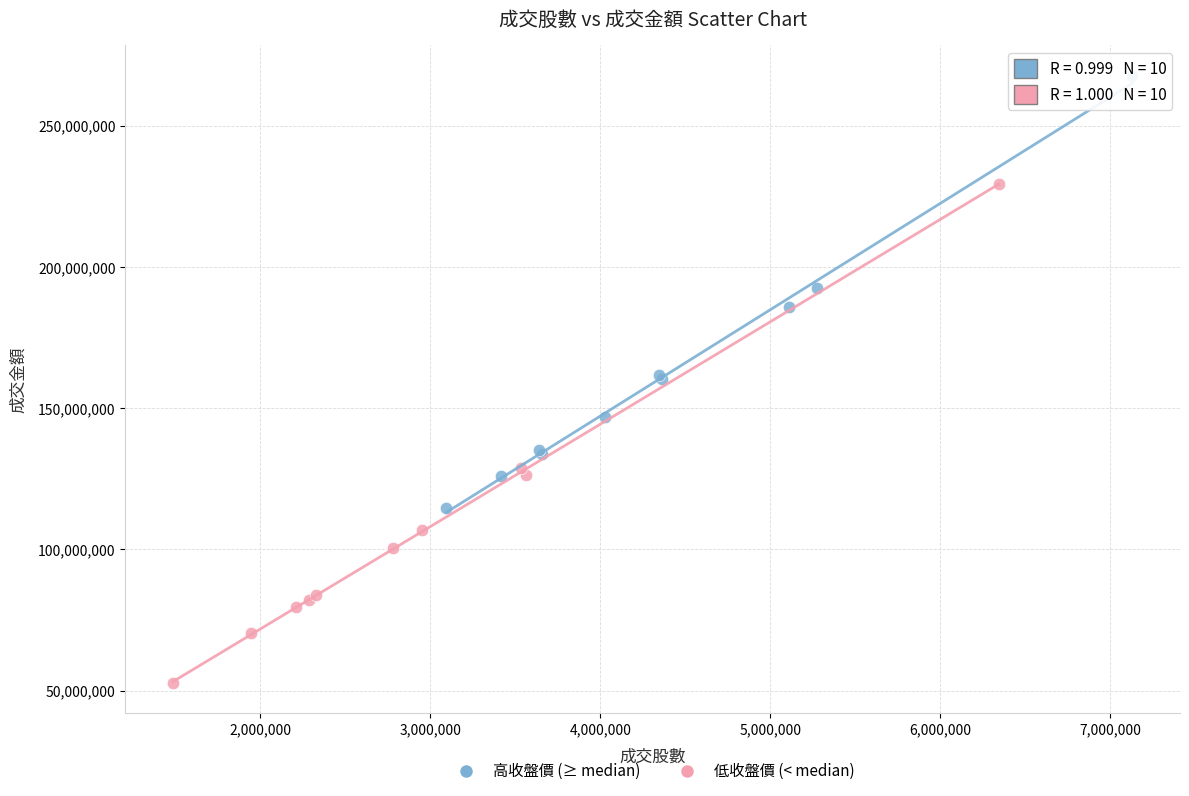

Which series reaches the maximum Y coordinate?

高收盤價 (≥ median)